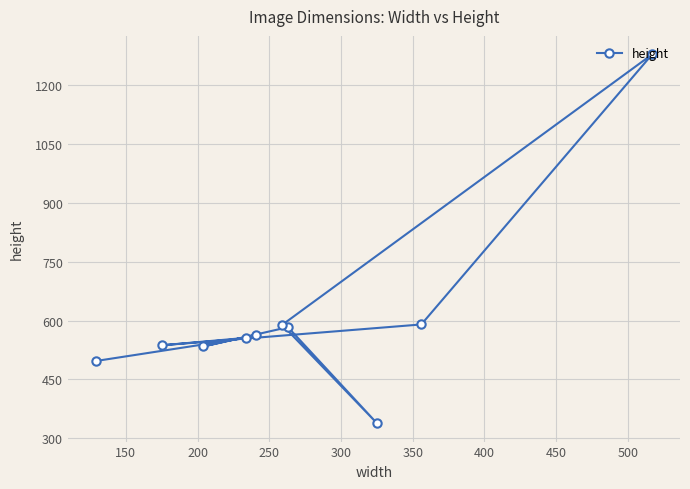

What is the value of the 3rd point from the left?

534